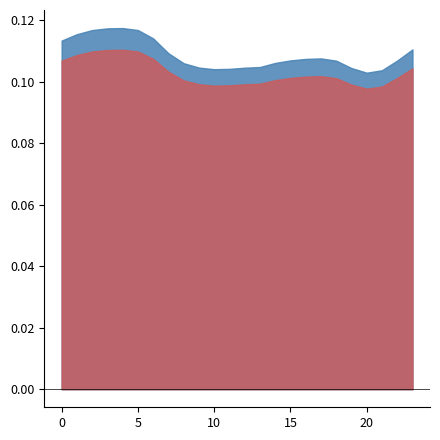

Does the chart have visible grid lines?

No